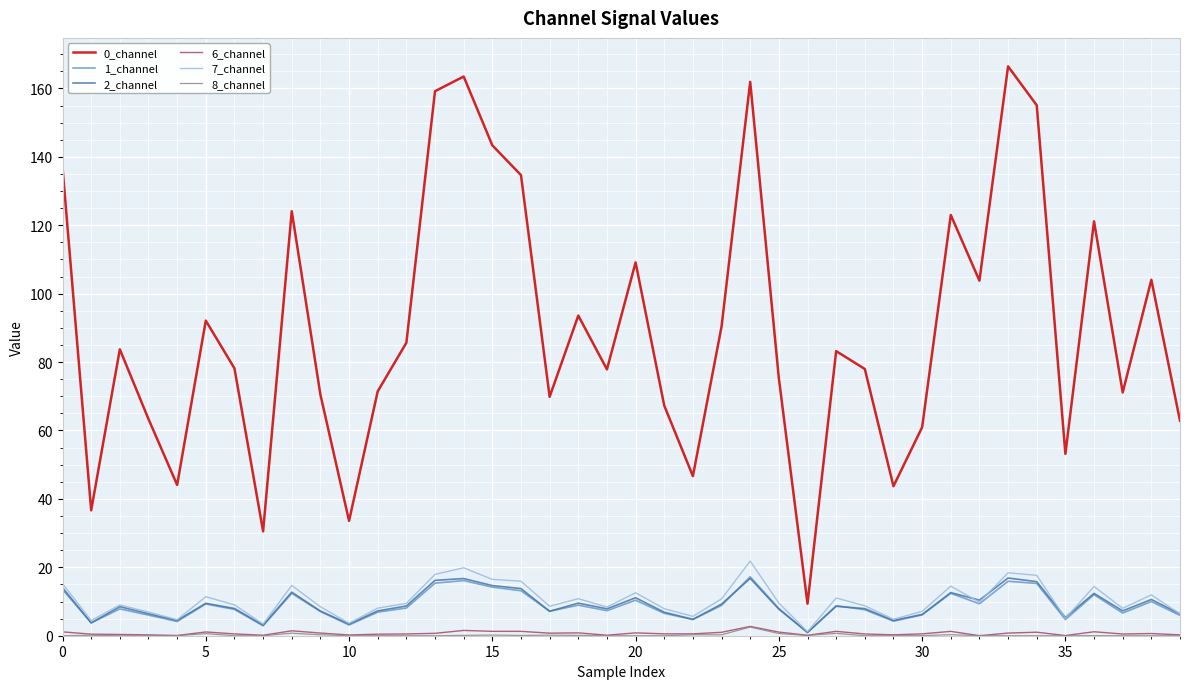

What is the sum of all 2_channel values?

365.2